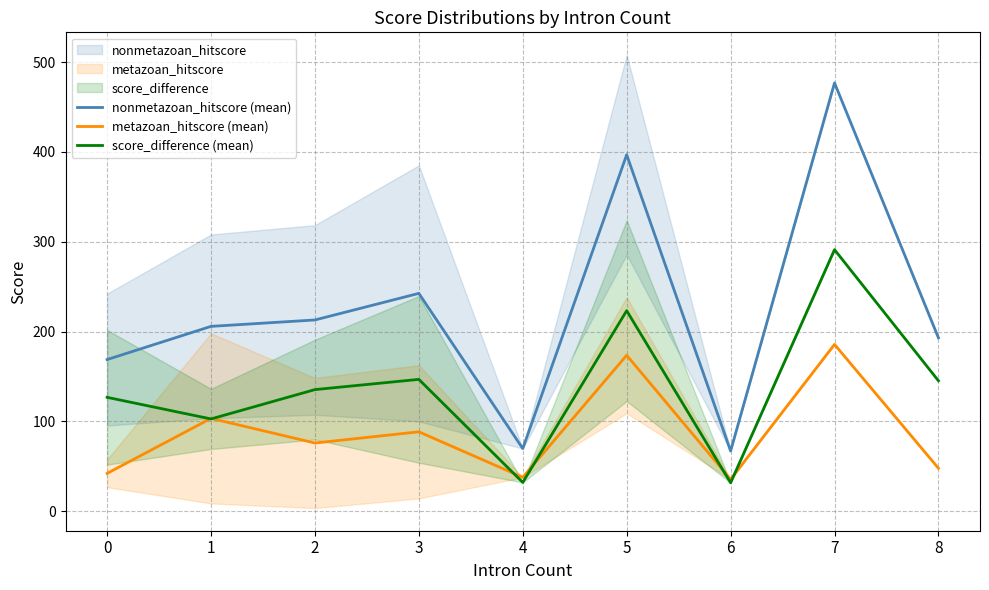

Which series has the widest spread of values?

nonmetazoan_hitscore (mean)